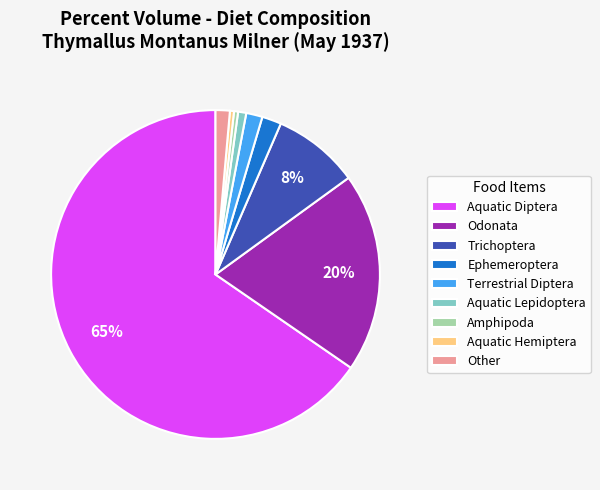

To the nearest percent, what portion does Terrestrial Diptera represent?

2%